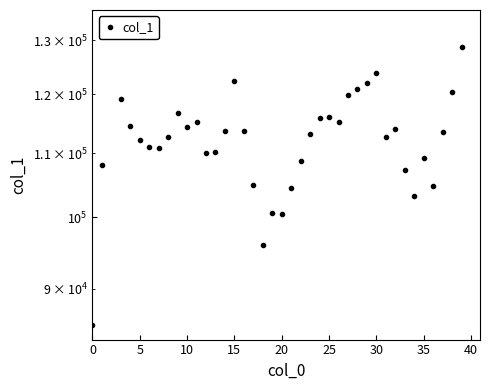

What is the label of the 30th point from the right?

10